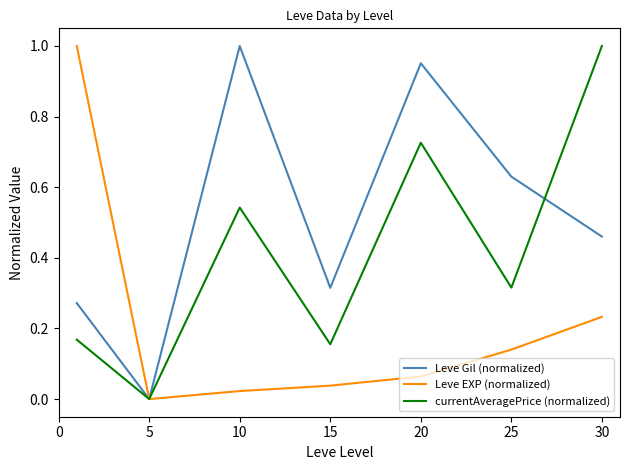

Rank the series by their average value, from lowest to highest.

Leve EXP (normalized), currentAveragePrice (normalized), Leve Gil (normalized)